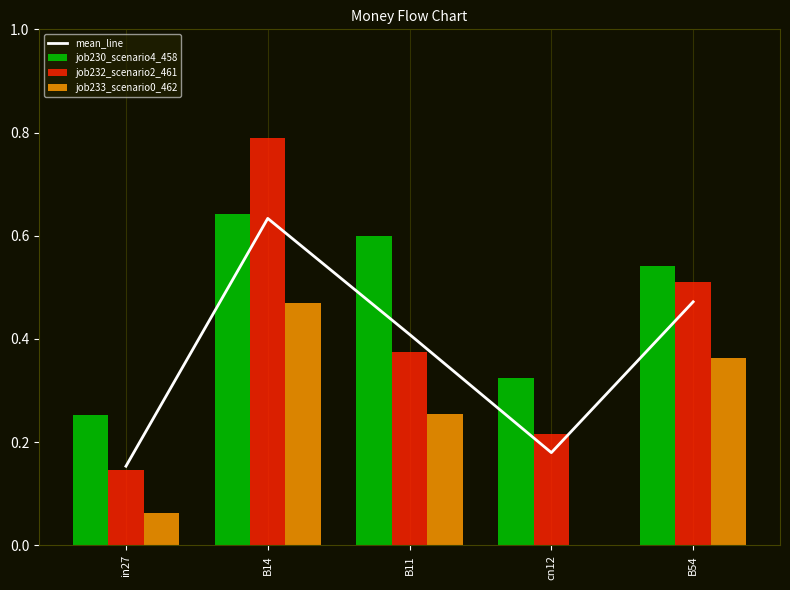

How many series are shown in this chart?

4